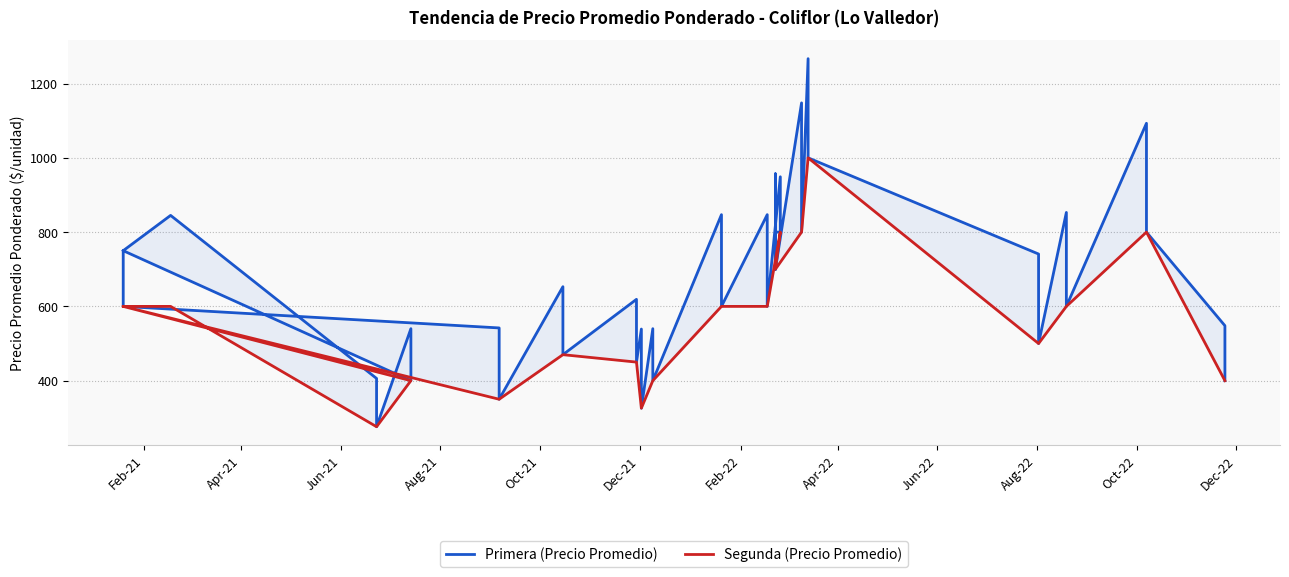

Does the chart have visible grid lines?

Yes